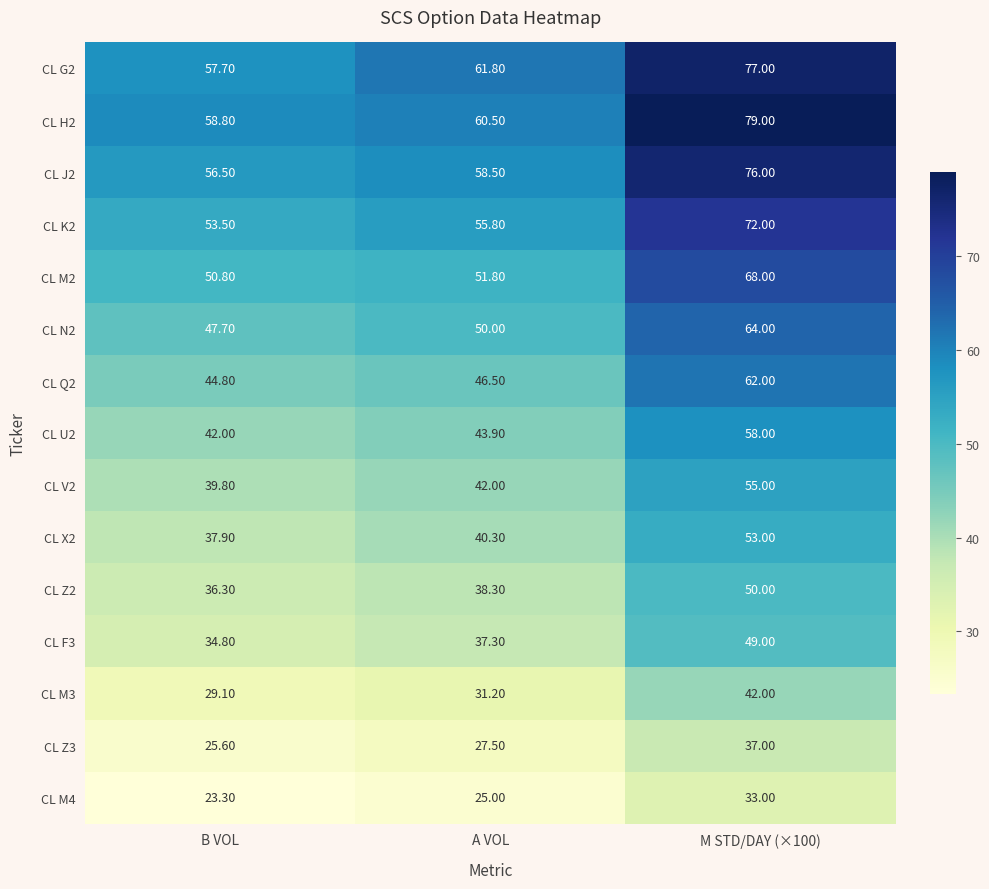

Which category has the lowest value across all series?

B VOL